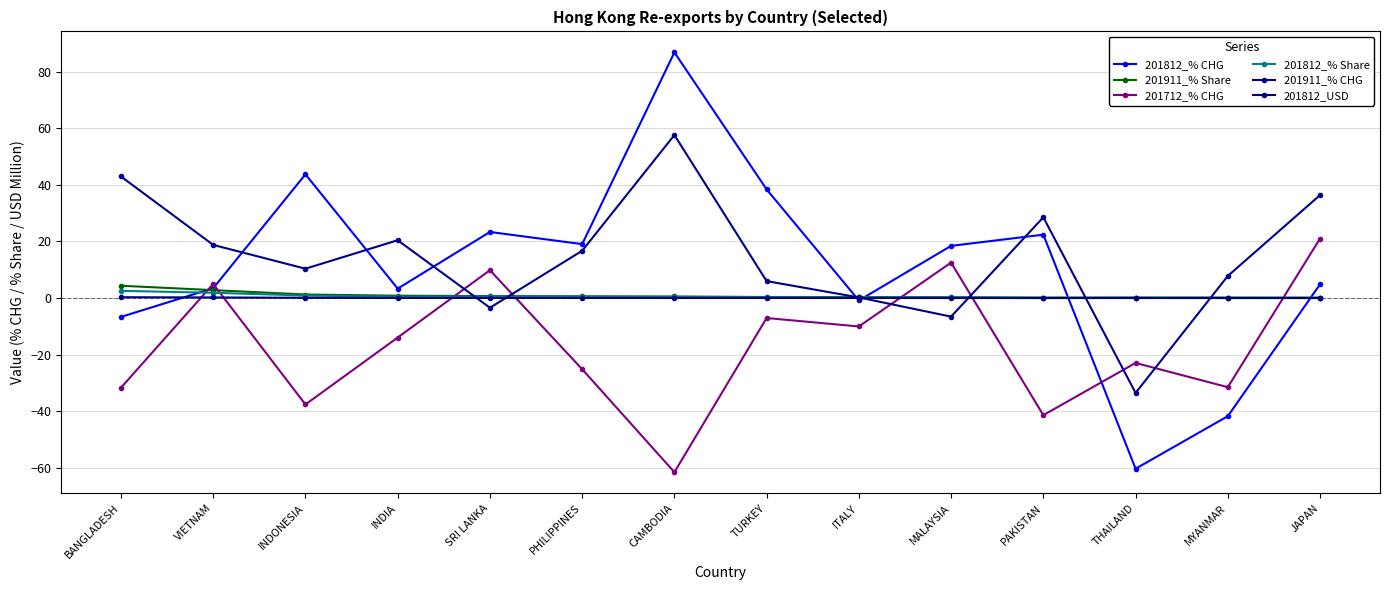

How many categories are shown in the chart?

14